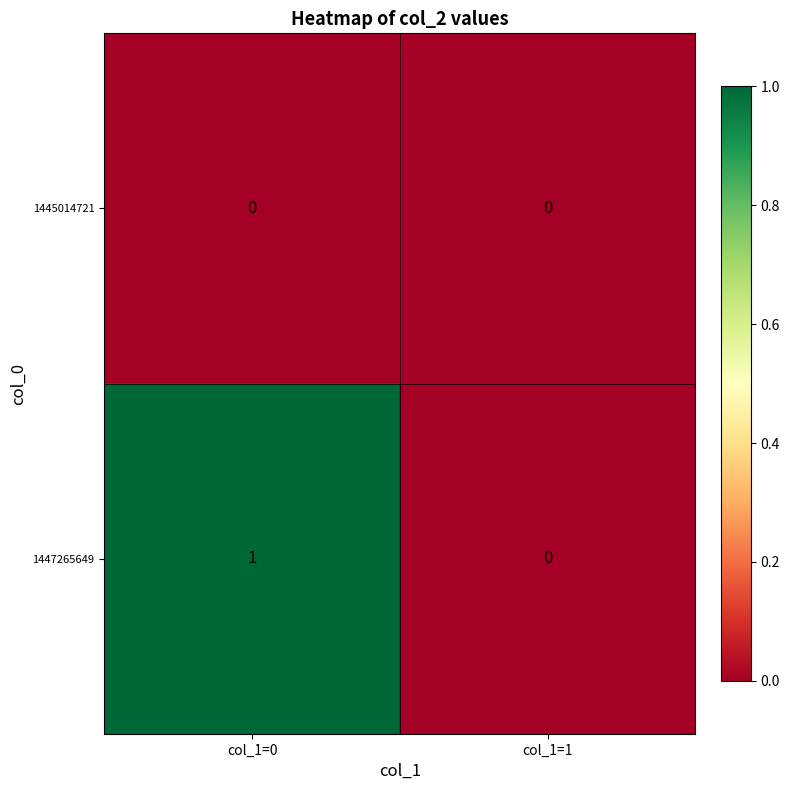

Reading left to right, what are all the values shown in this chart?

1445014721: 0	0
1447265649: 1	0